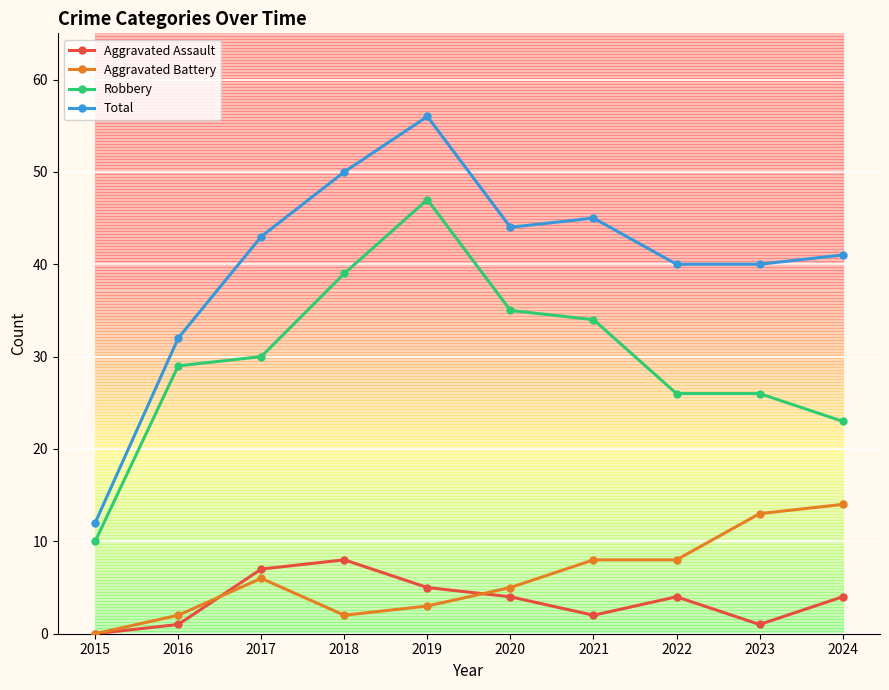

Where does the Aggravated Assault series first go above 4?

2017